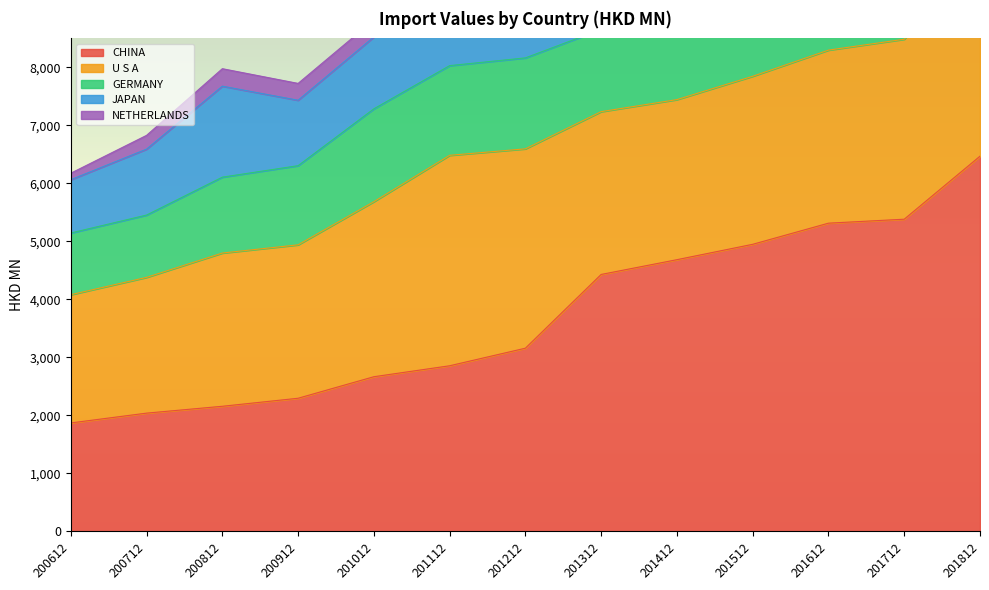

The NETHERLANDS series shows 78.1 at 201312. True or false?

False